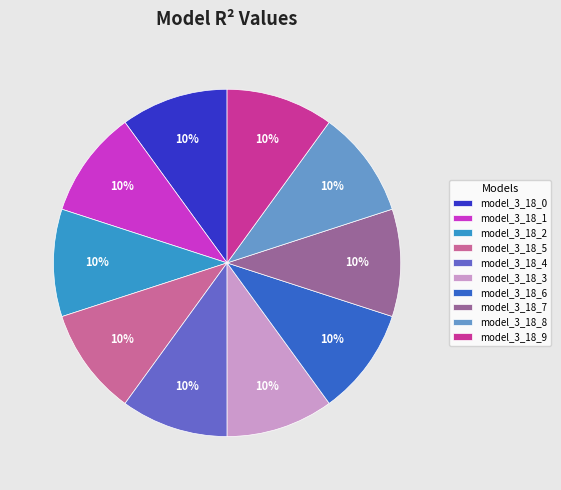

The model_3_18_2 slice represents 10% of the pie. True or false?

True